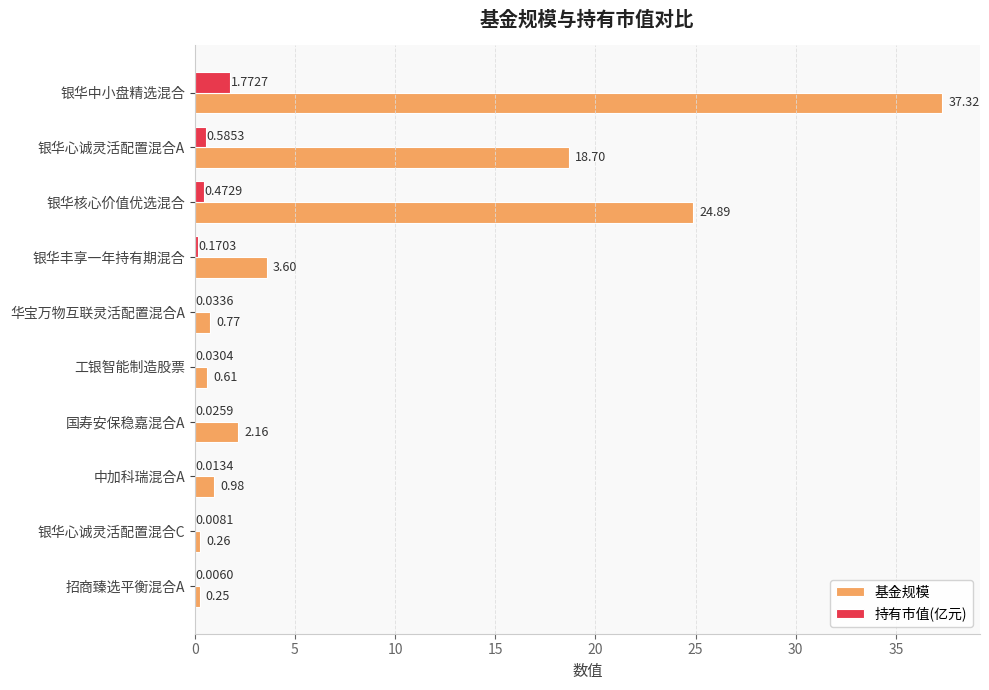

Which category has the highest value across all series?

银华中小盘精选混合